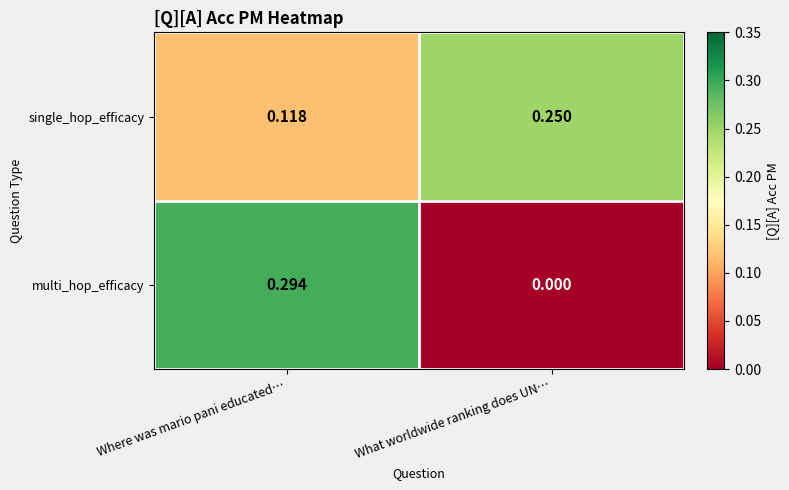

Where is multi_hop_efficacy nearest to the value 0?

What worldwide ranking does UN…